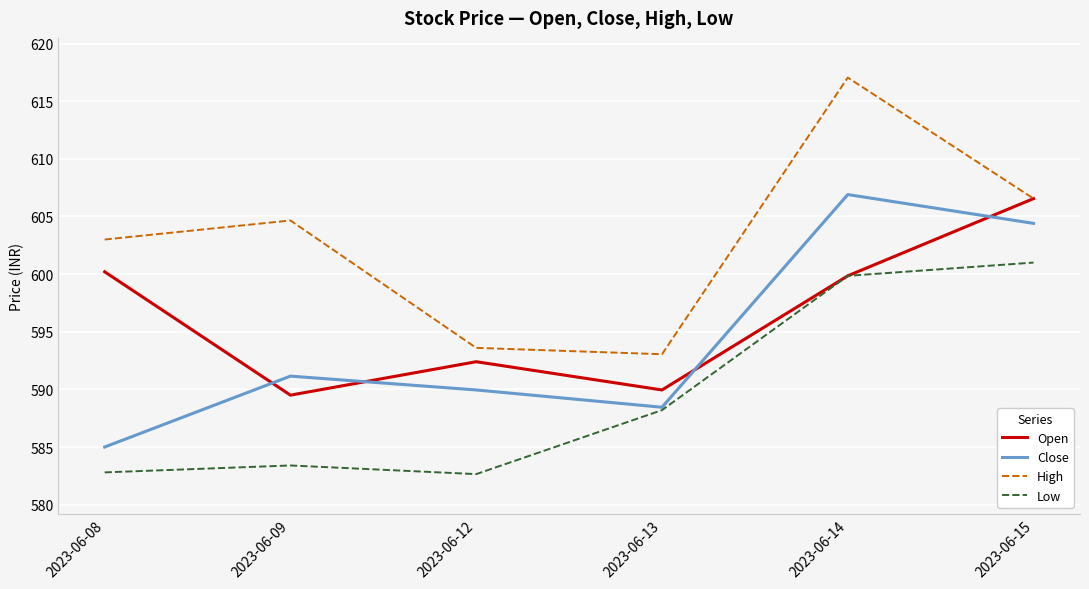

What is the sum of the Low values at 2023-06-15 and 2023-06-14?

1200.8